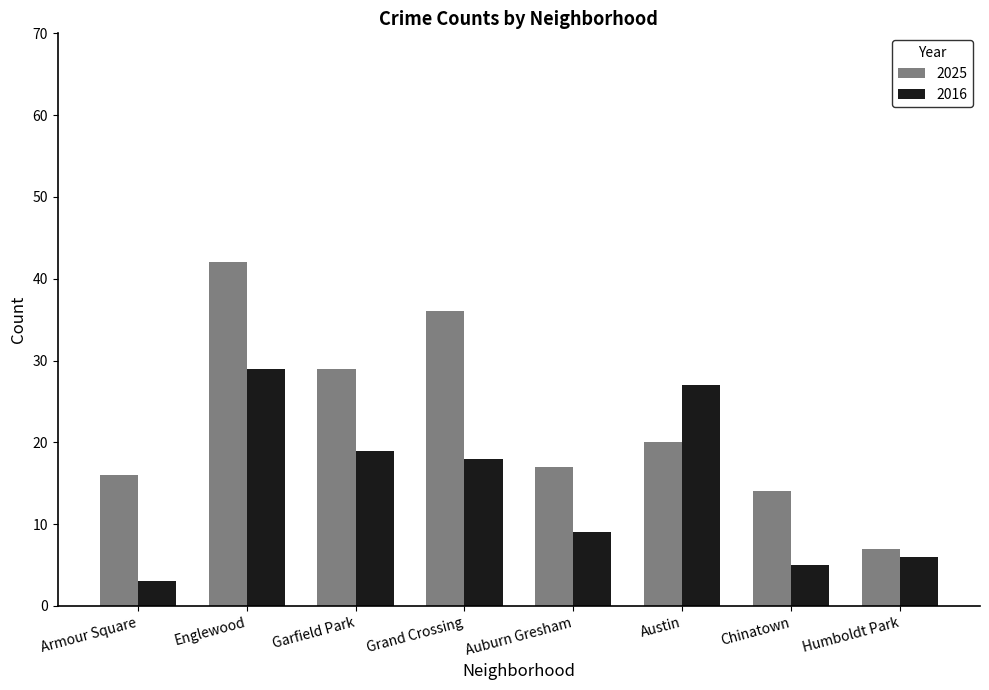

What value does the 2025 series have at Grand Crossing, to the nearest 10?

40